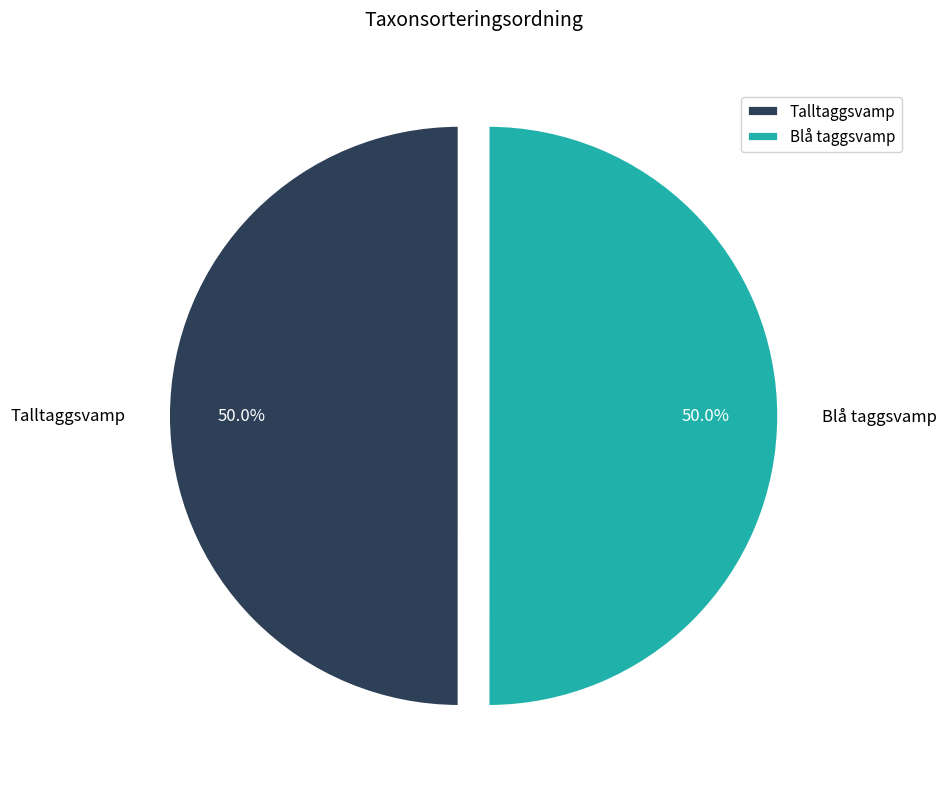

Combined, do Blå taggsvamp and Talltaggsvamp account for over 50%?

Yes